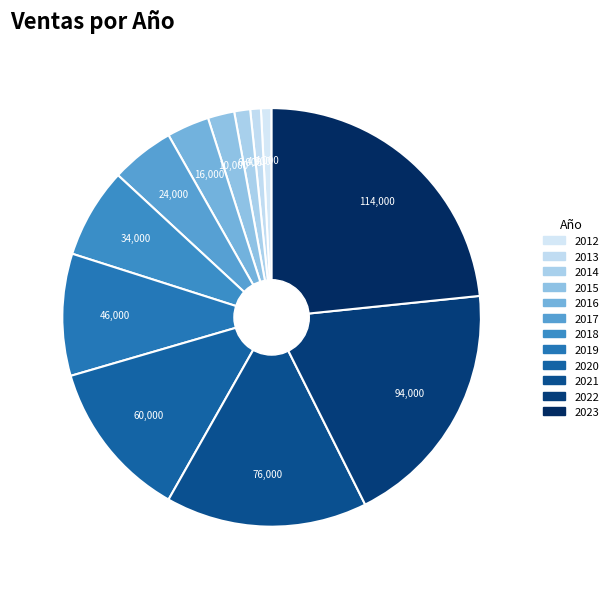

What percentage is NOT represented by 2015?

98.0%